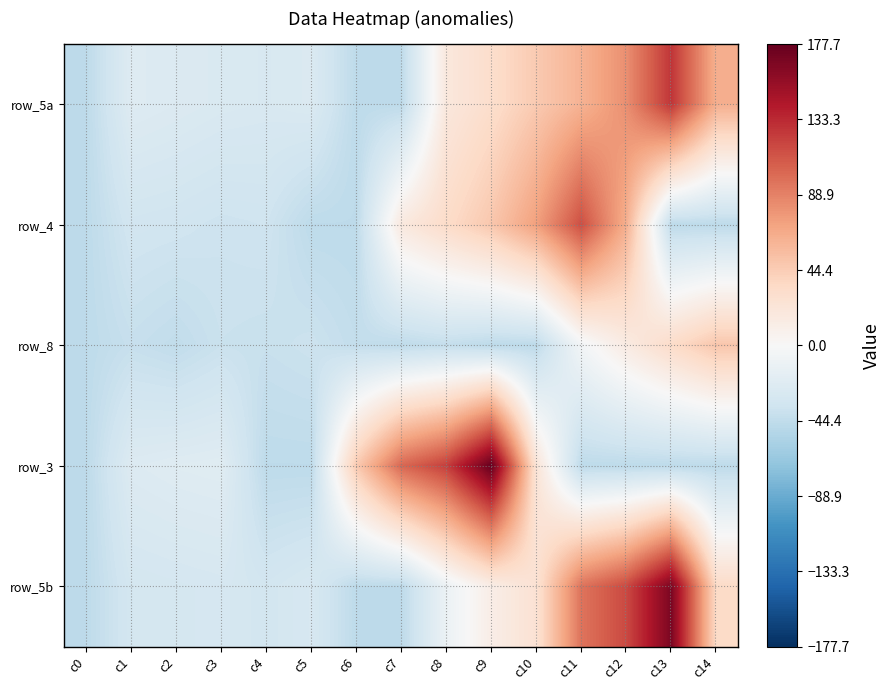

What is the total value across all series at c5?

-184.8